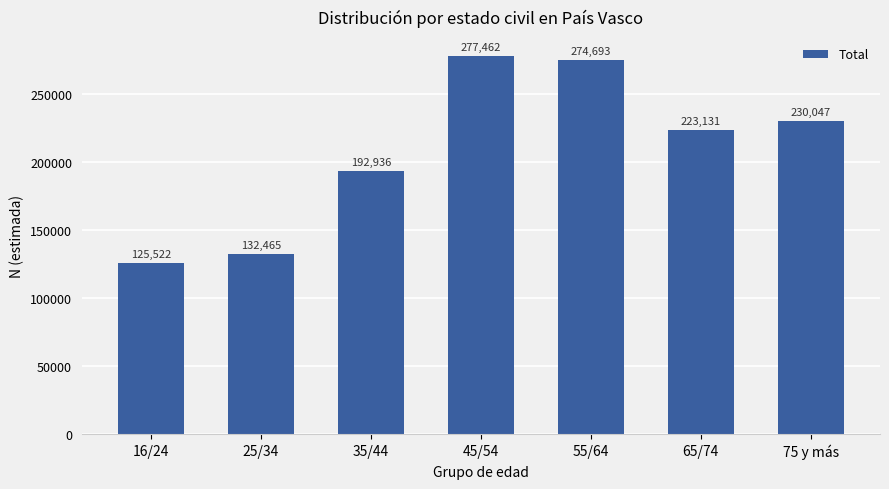

The chart shows a value of 223131 at 65/74. True or false?

True